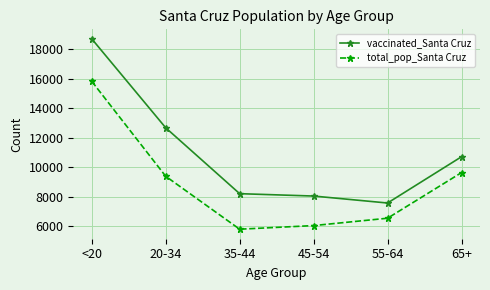

True or false: total_pop_Santa Cruz and vaccinated_Santa Cruz intersect in this chart.

False